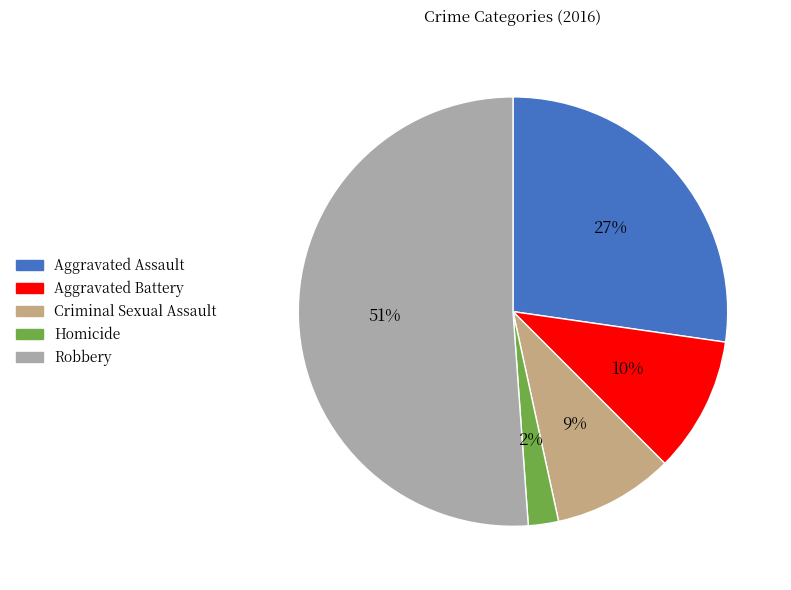

Count the number of slices in the pie.

5